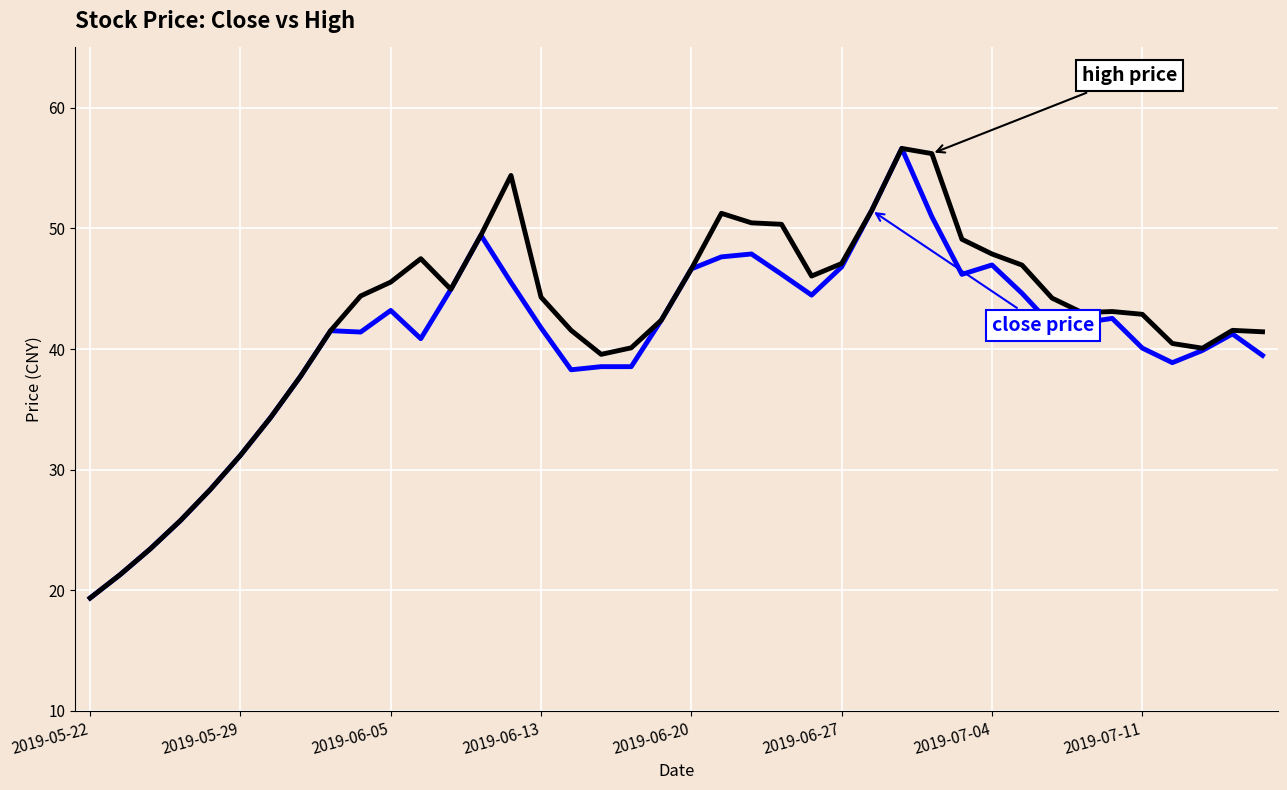

What is the minimum value shown in the chart?

19.4